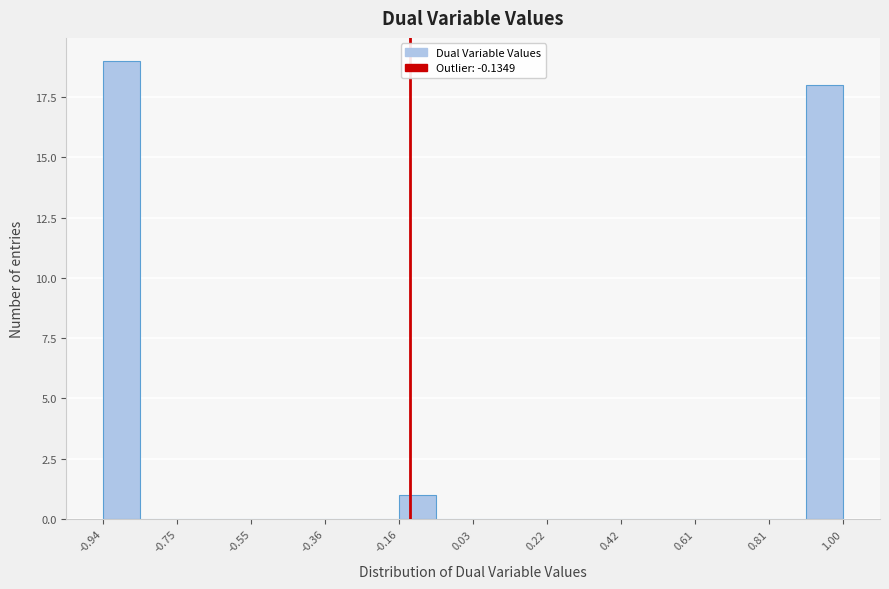

How tall is the bar that spans 0.90 to 1.00 on the x-axis? Neither the bar edges nor the heights are printed on the chart, so give them approximately, as read against the axes.

18